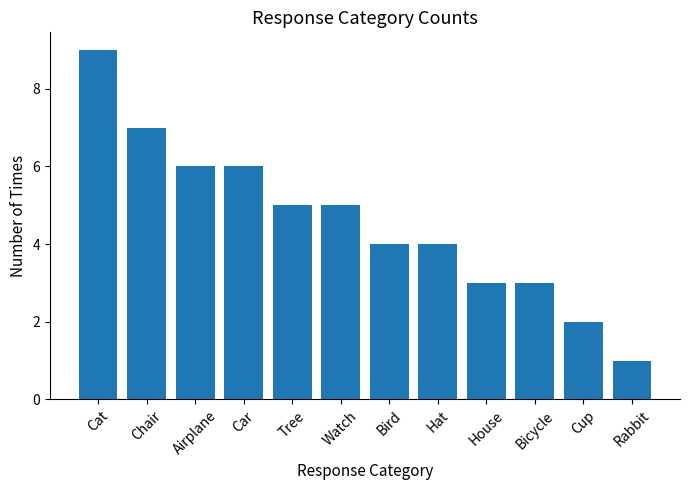

The value at Tree is 5. True or false?

True